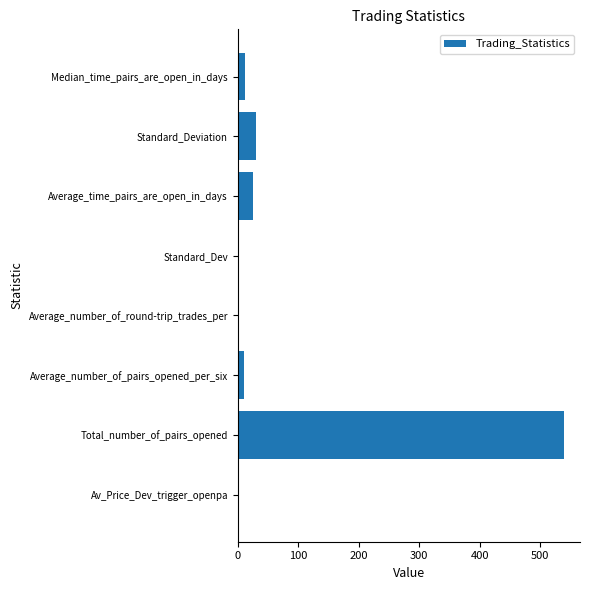

Is it true that the value at Median_time_pairs_are_open_in_days is 12.0?

True